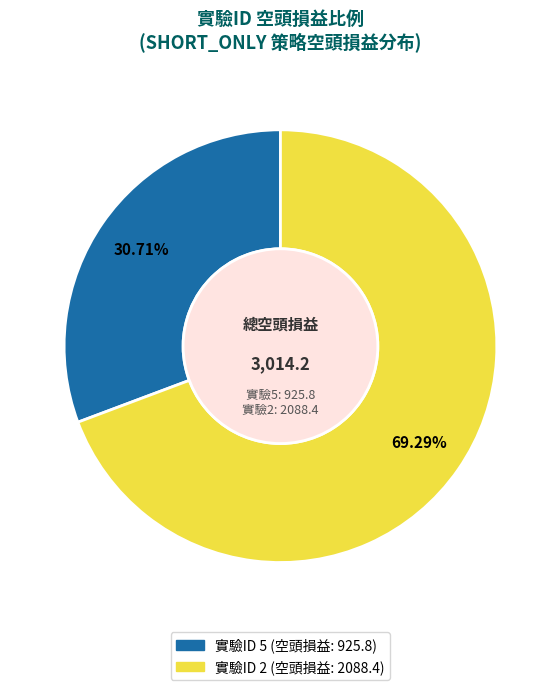

Does any single category account for the majority?

Yes